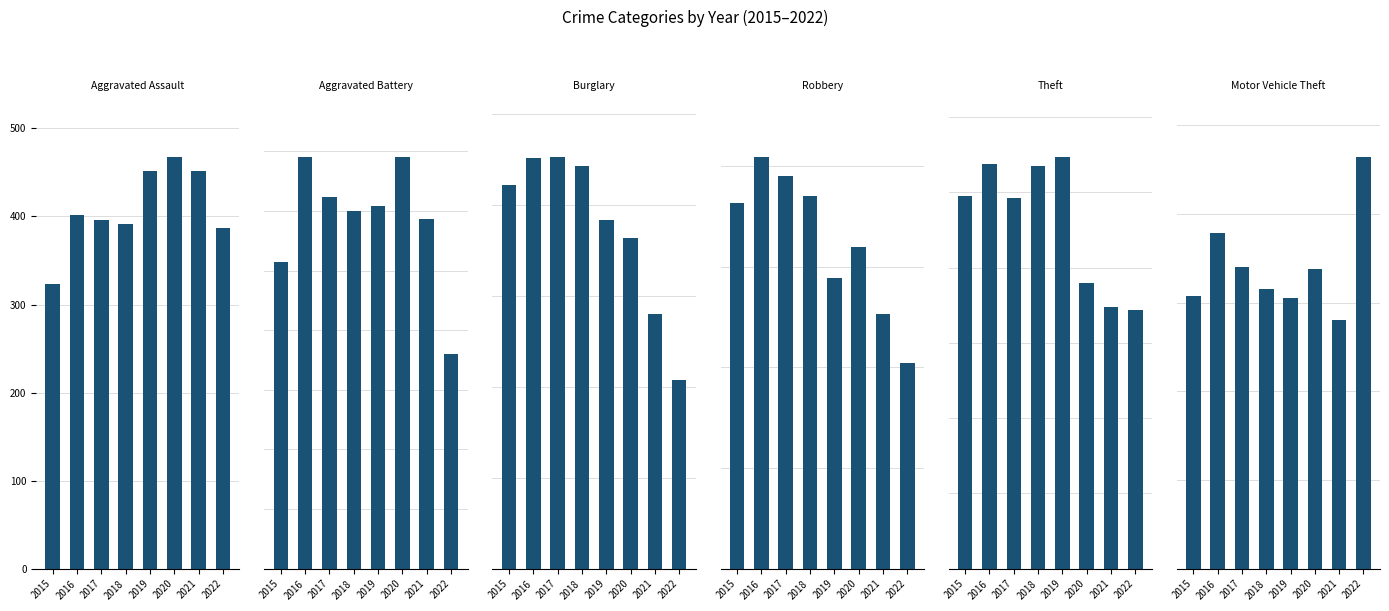

Reading left to right, what are all the values shown in this chart?

Aggravated Assault: 323	402	396	392	452	468	452	387
Aggravated Battery: 515	691	623	600	608	691	587	360
Burglary: 422	451	453	443	383	363	280	207
Robbery: 726	819	780	741	577	639	506	408
Theft: 1981	2148	1968	2140	2190	1518	1392	1377
Motor Vehicle Theft: 614	756	680	631	611	675	560	929